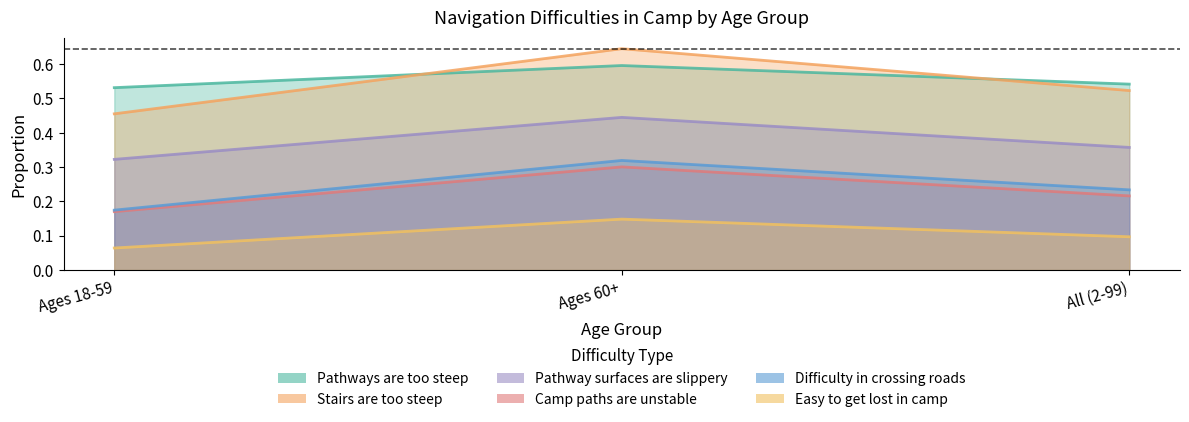

List the series in order of their peak value, lowest first.

Easy_to_get_lost_in_camp, Camp_paths_are_unstable, Difficulty_in_crossing_roads, Pathway_surfaces_are_slippery, Pathways_are_too_steep, Stairs_are_too_steep